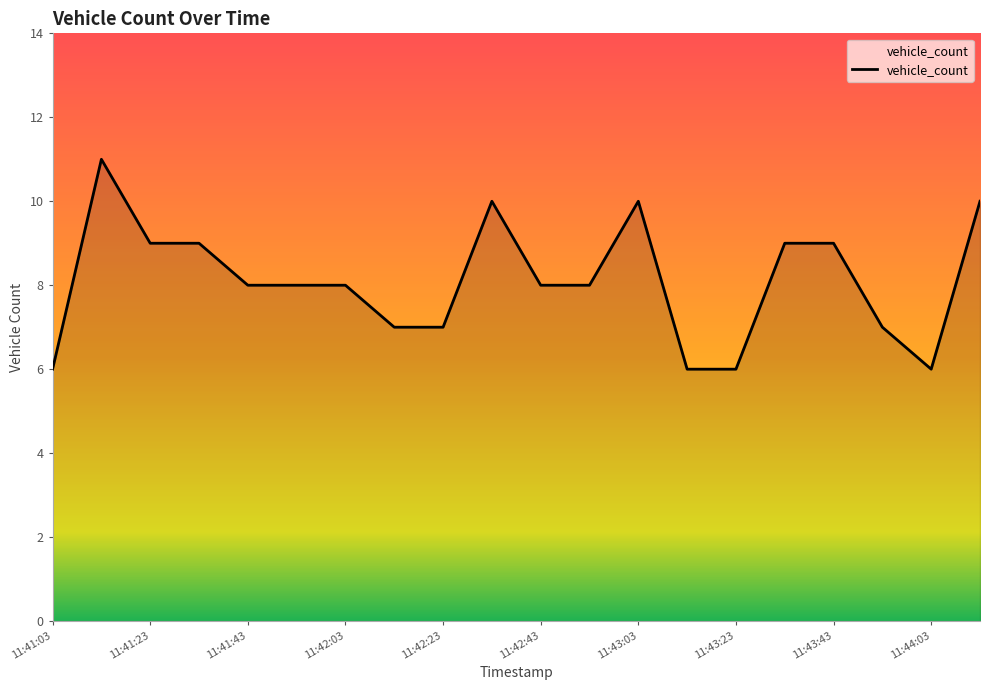

What is the minimum value shown in the chart?

6